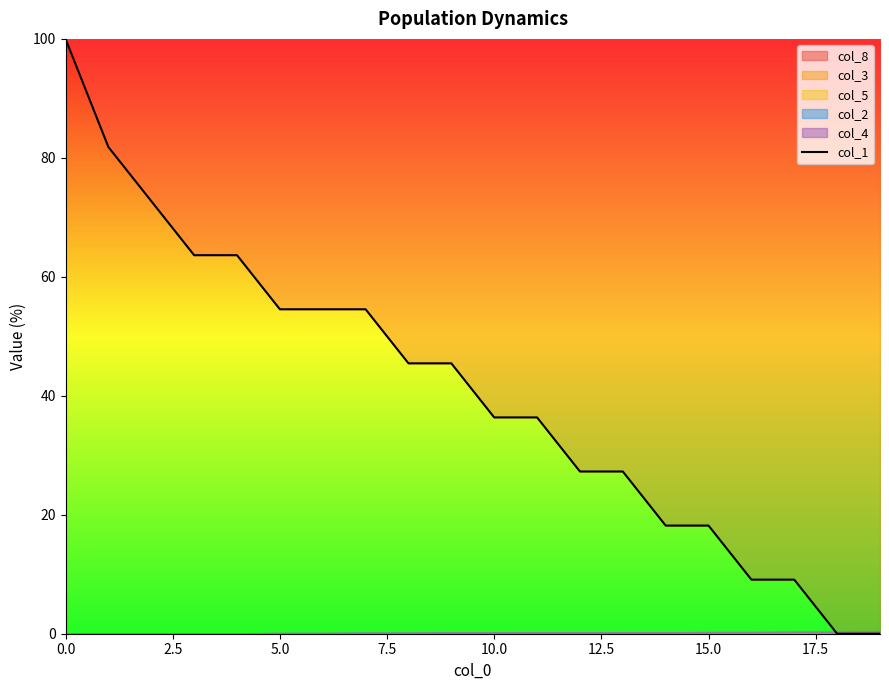

What is the highest value of the col_1 series?

100.0